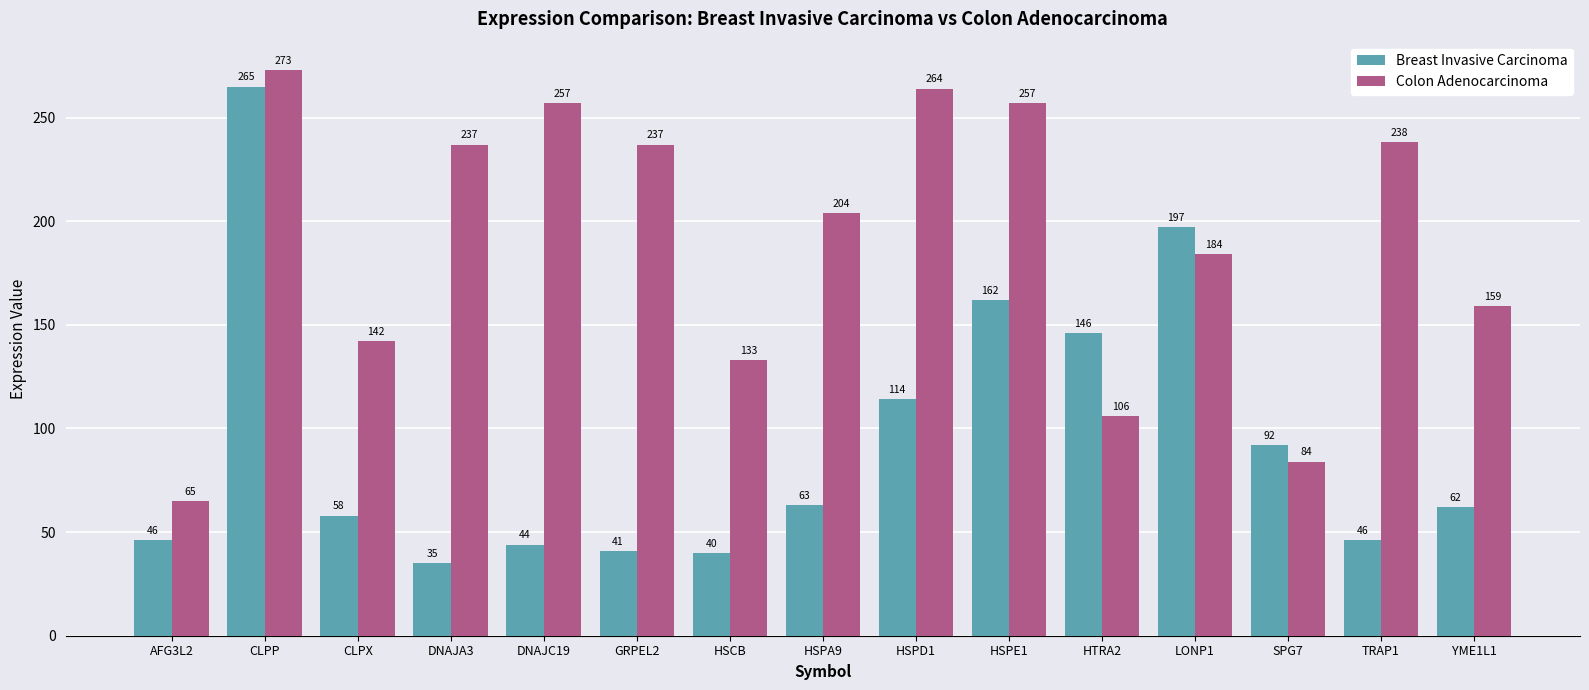

How many values in the Colon Adenocarcinoma series are below 204?

7